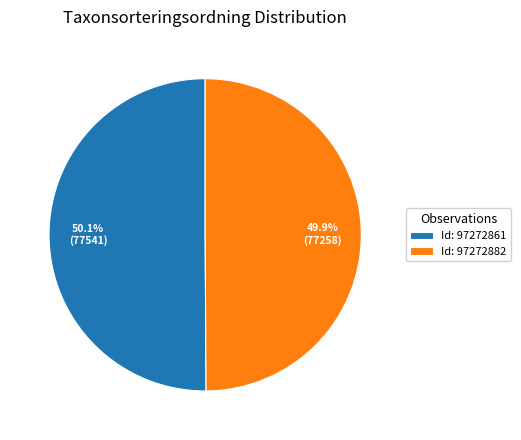

What portion of the pie excludes Id: 97272861?

49.9%